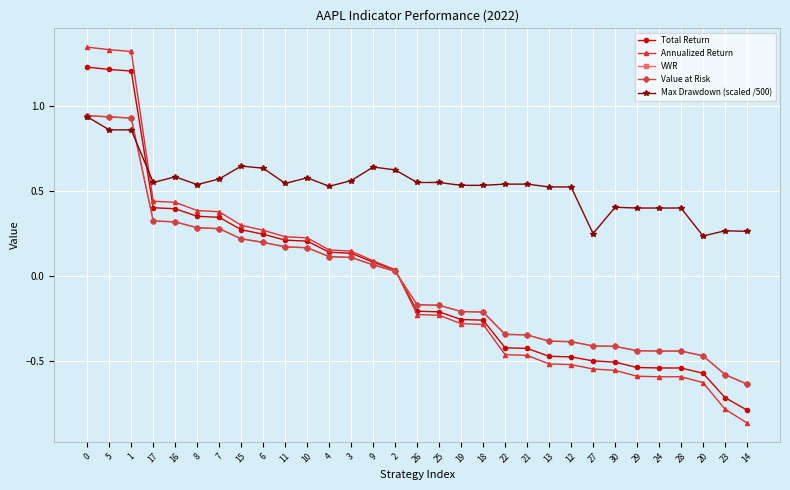

True or false: Value at Risk and VWR cross at least once.

False